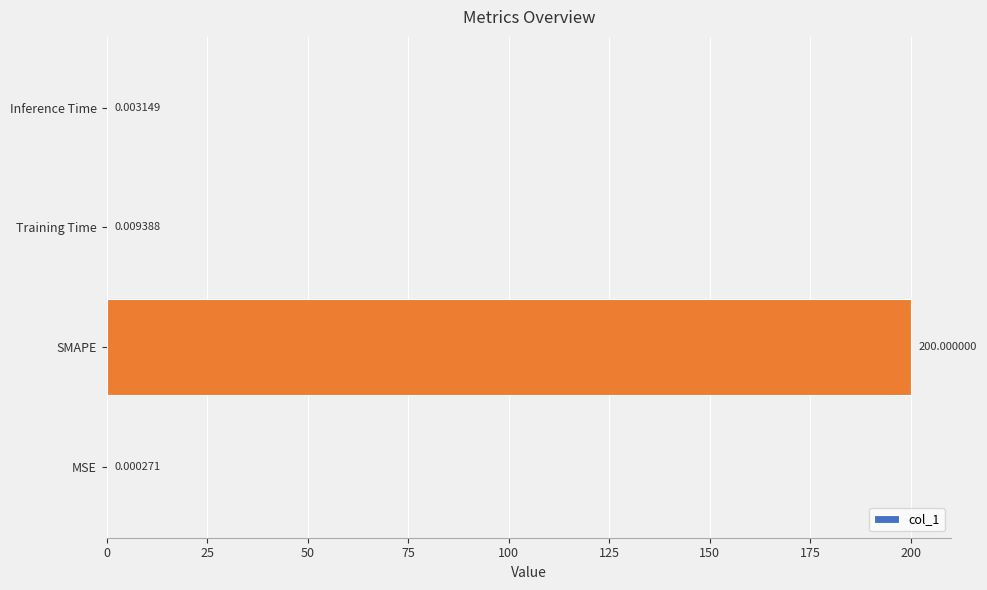

What is the sum of all values?

200.0